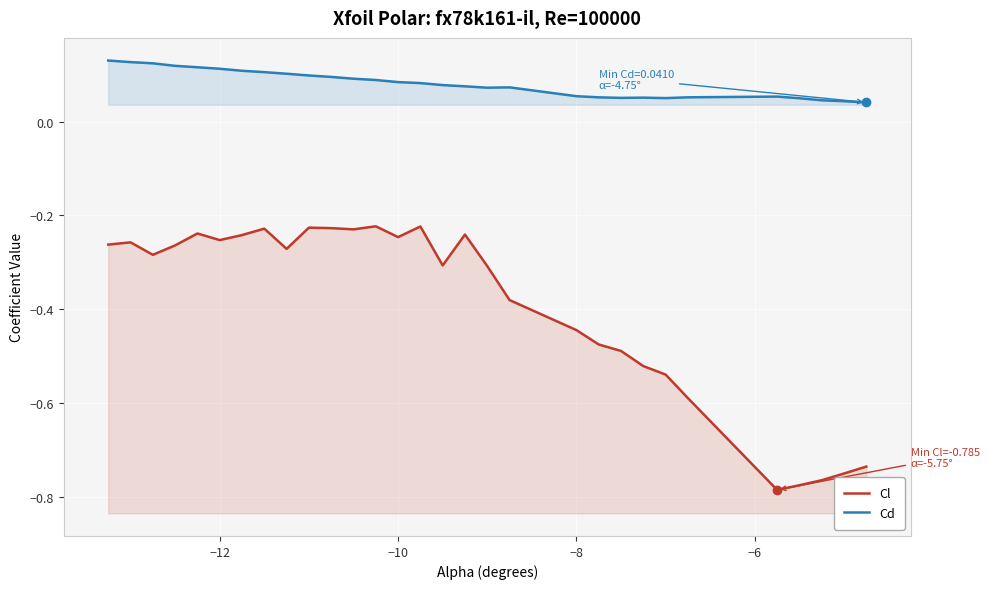

Does the chart display data point markers on the line(s)?

No